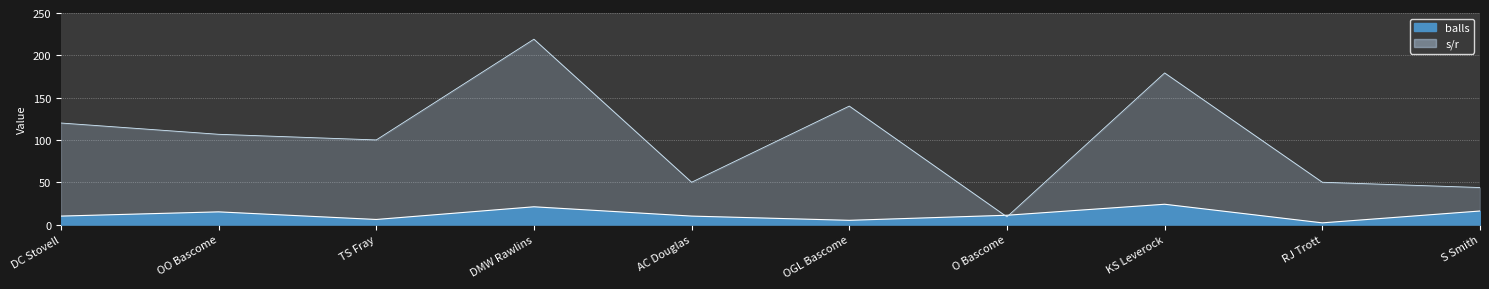

The s/r series shows 100.0 at TS Fray. True or false?

True